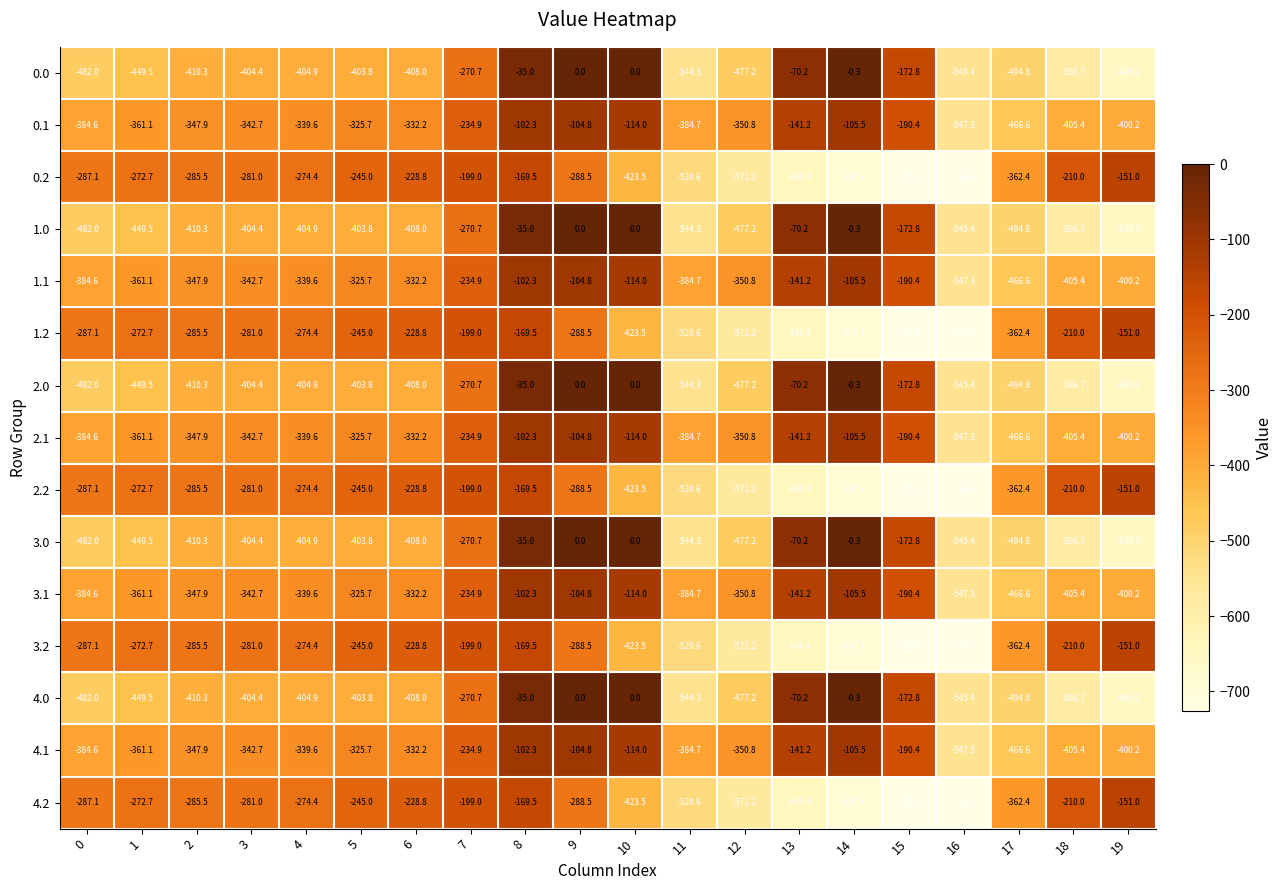

What is the difference between the second highest and minimum values in the 1.2 series?

557.1